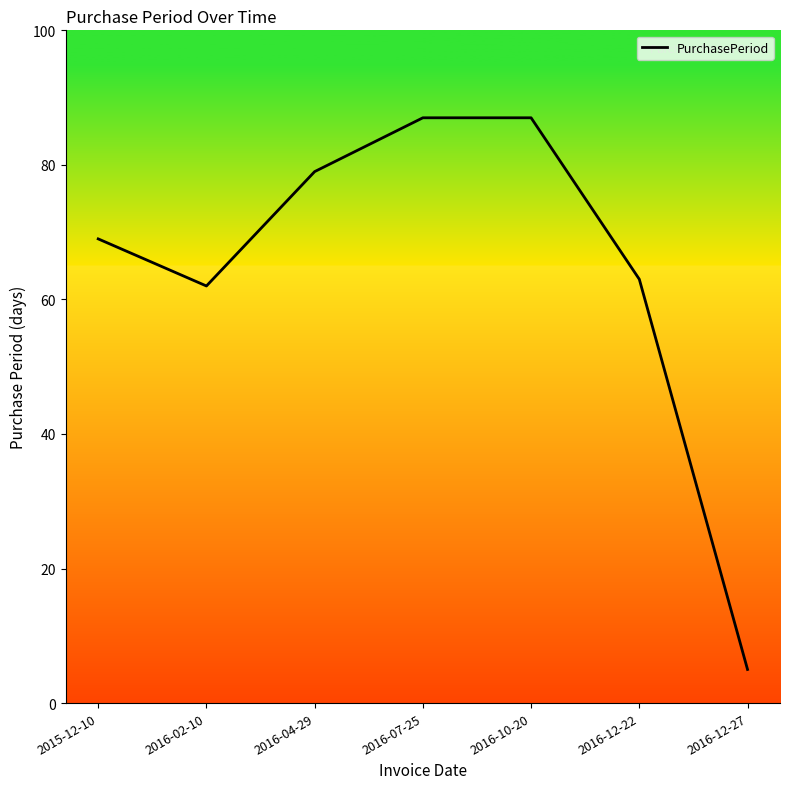

The chart shows a value of 62 at 2016-02-10. True or false?

True